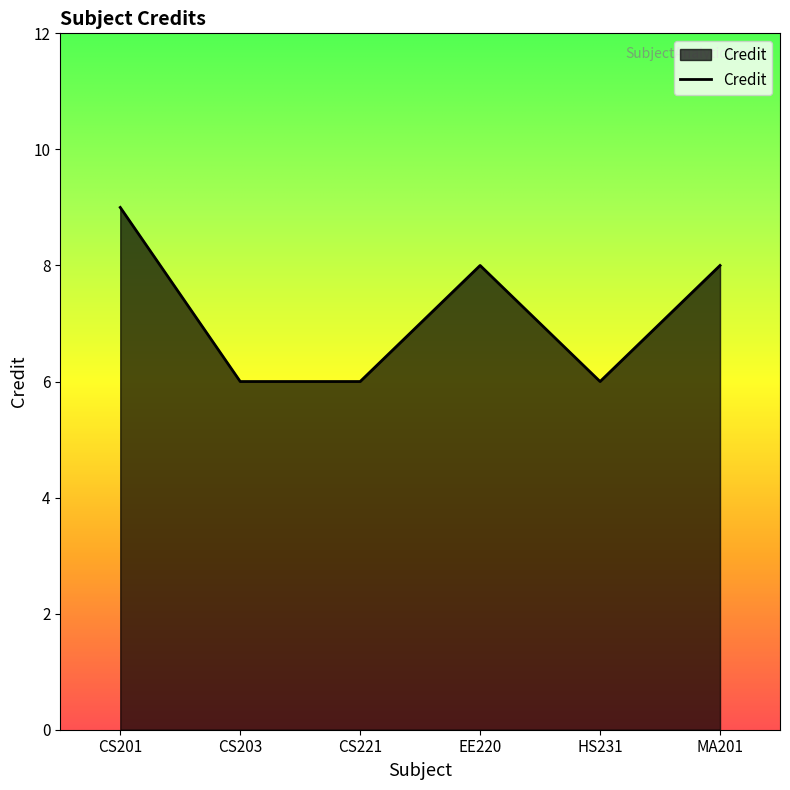

What is the maximum value shown in the chart?

9